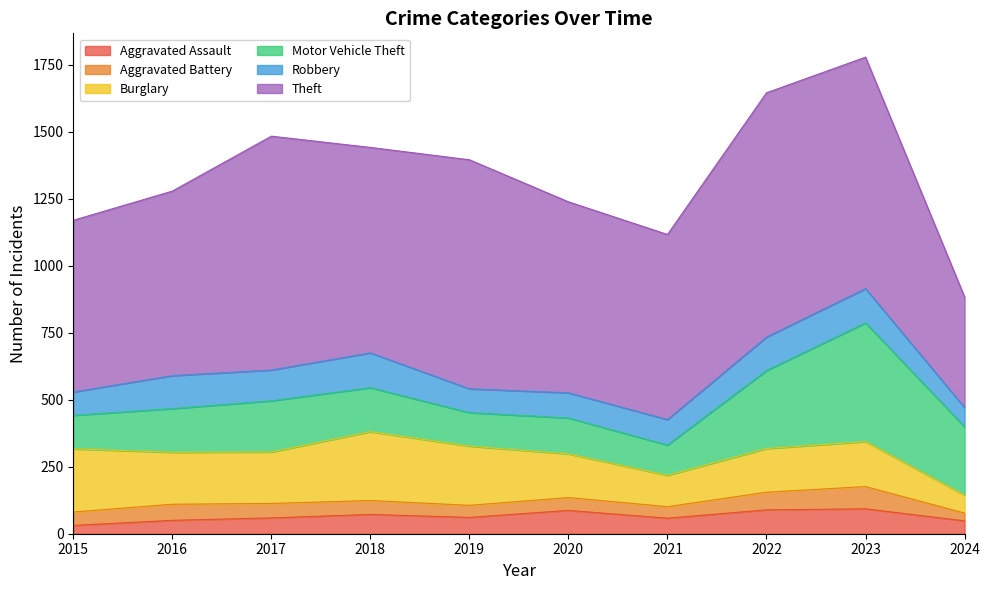

Which series has the largest total across all categories?

Theft